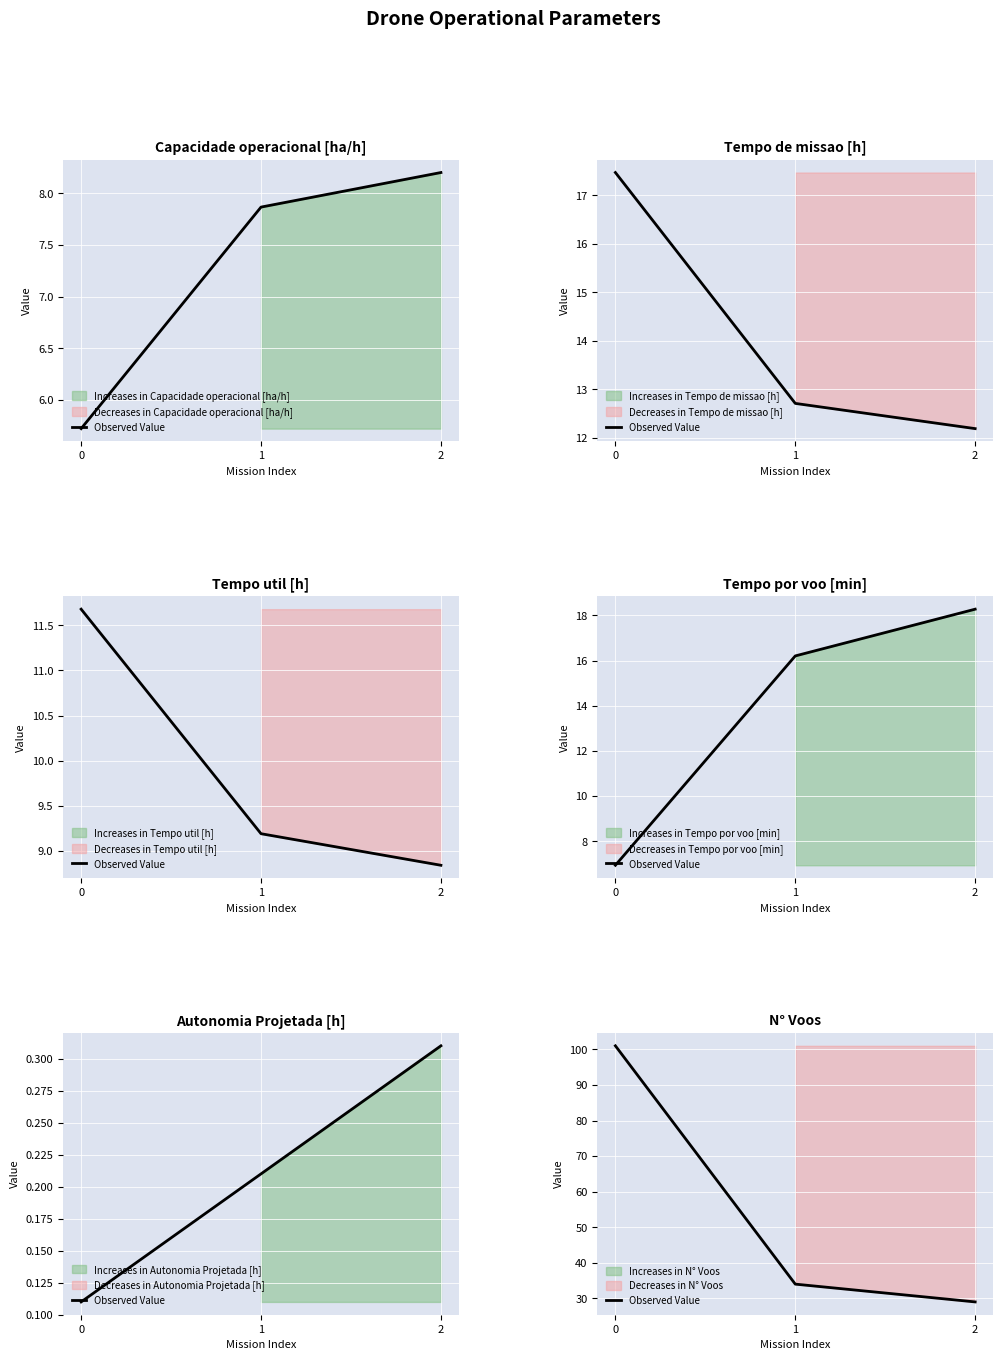

How many data points are above 34?

1